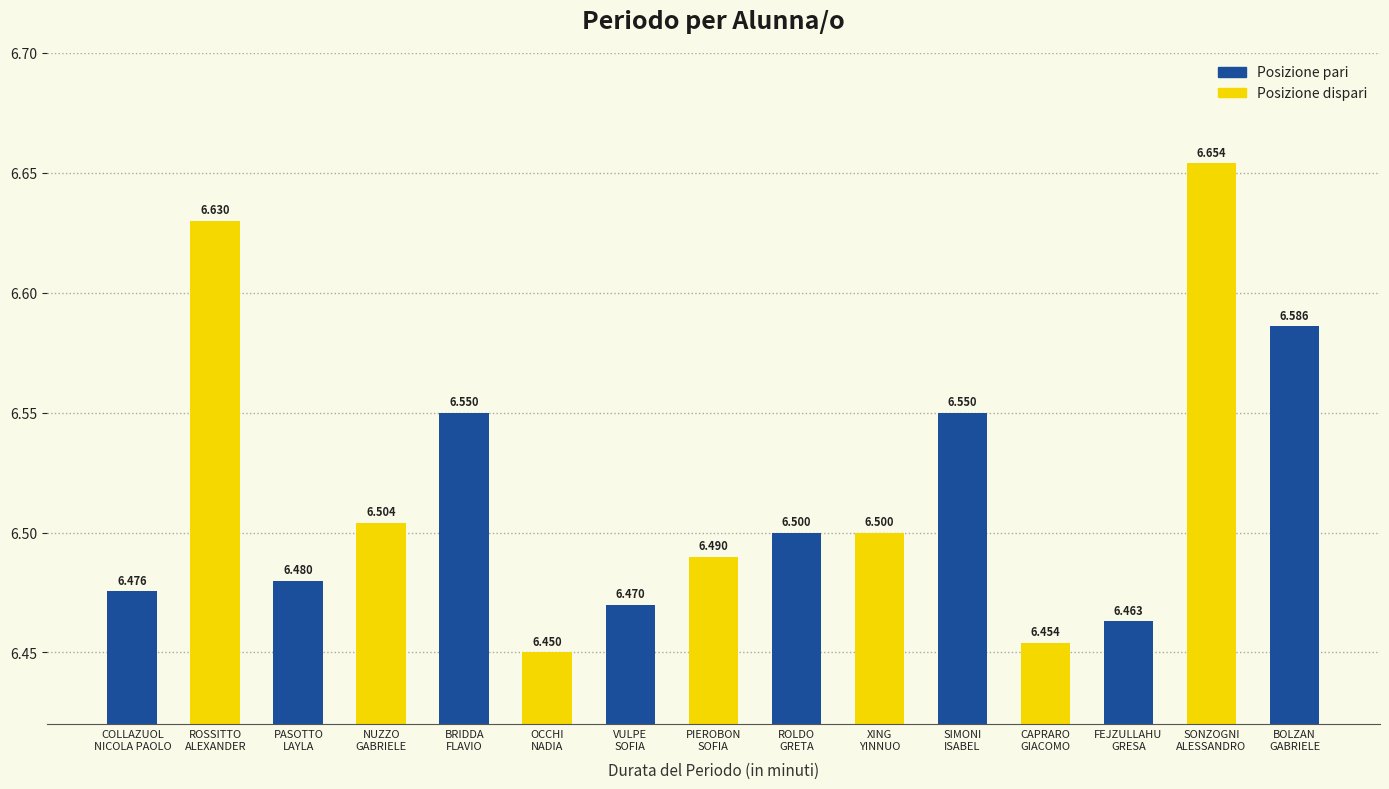

What value does the data have at COLLAZUOL
NICOLA PAOLO?

6.5